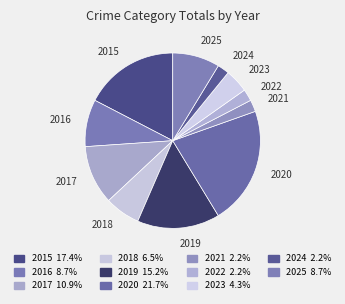

Approximately how many times larger is the value at 2024 compared to 2020?

0.1